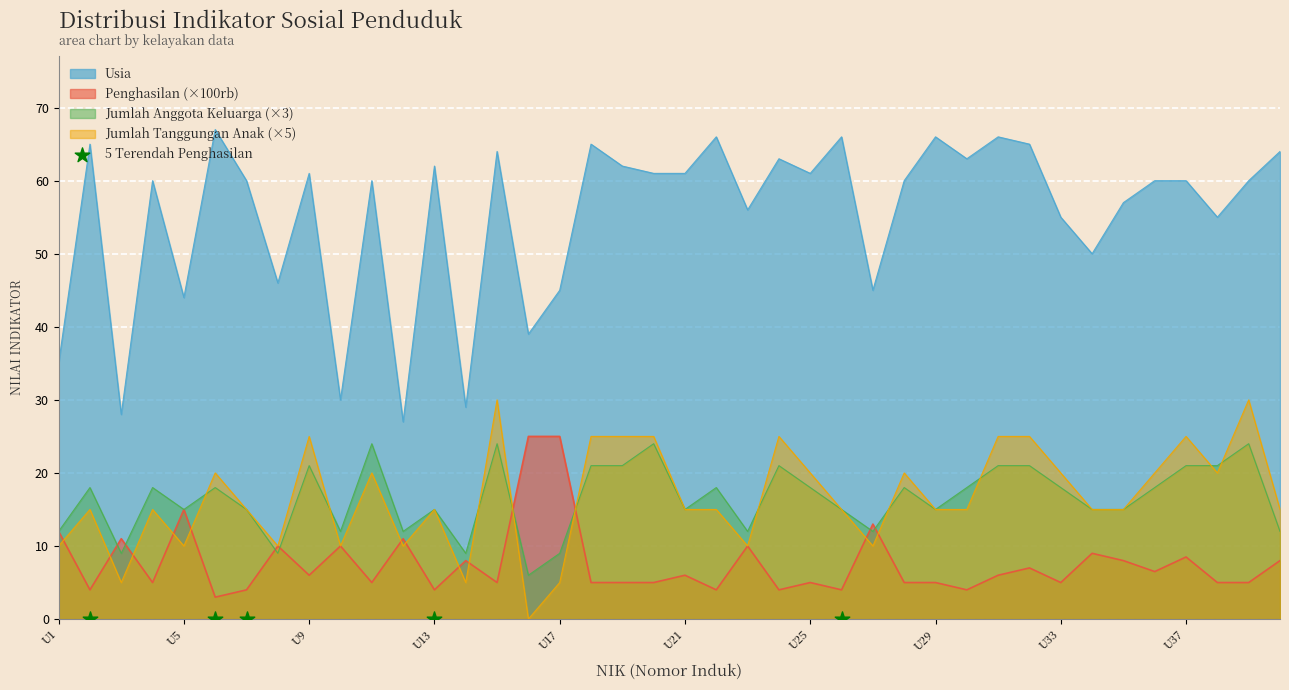

Which series has the widest spread of Y values?

Usia